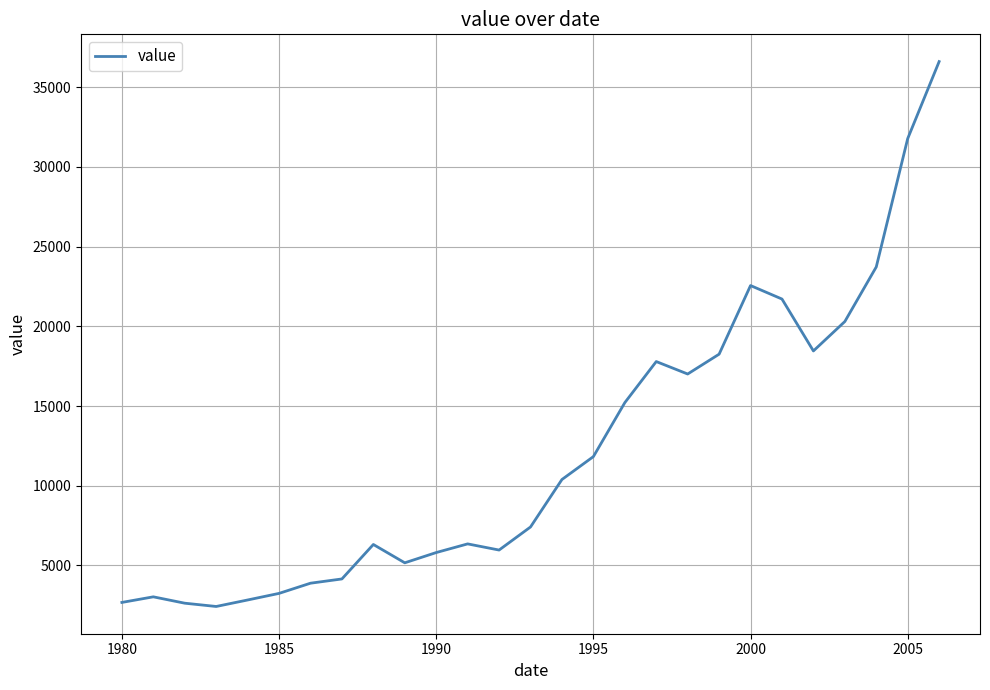

What is the minimum value shown in the chart?

2424